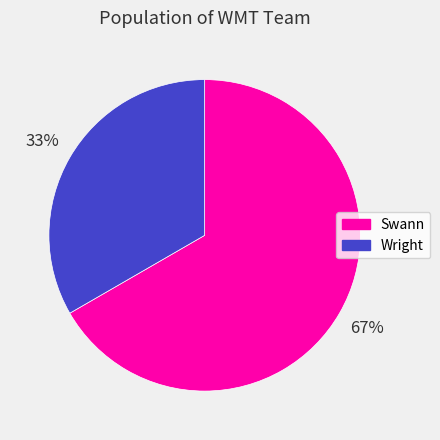

Combined, do Swann and Wright account for over 50%?

Yes